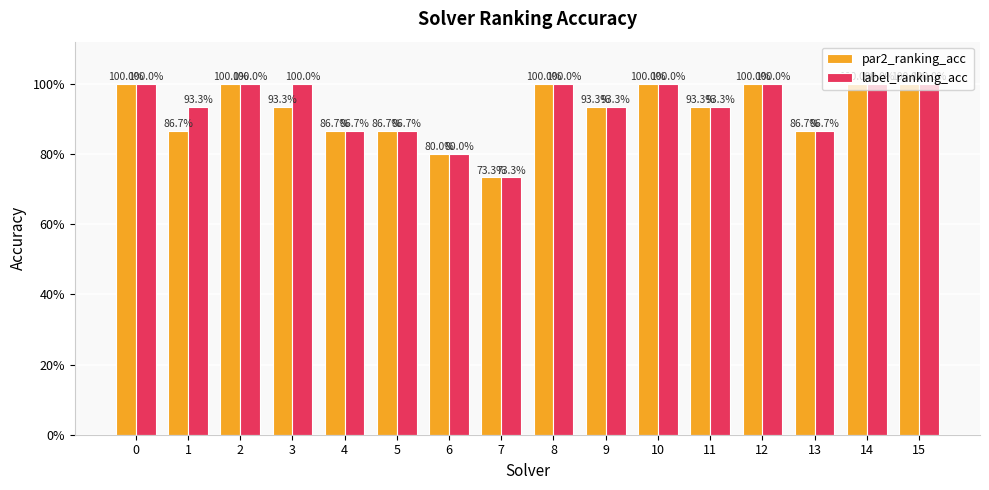

The label_ranking_acc series shows 0.9 at 9. True or false?

True